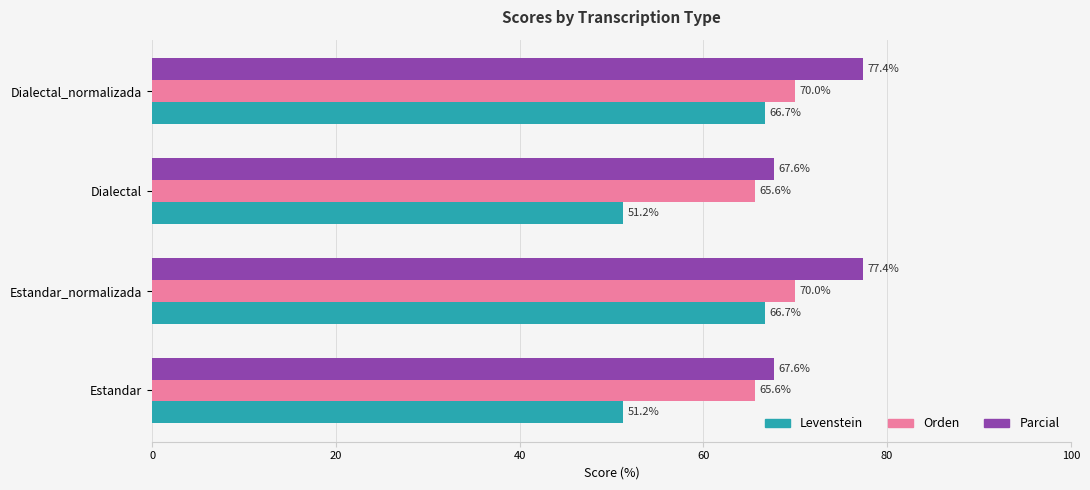

Rank the series by their maximum value, from highest to lowest.

Parcial, Orden, Levenstein